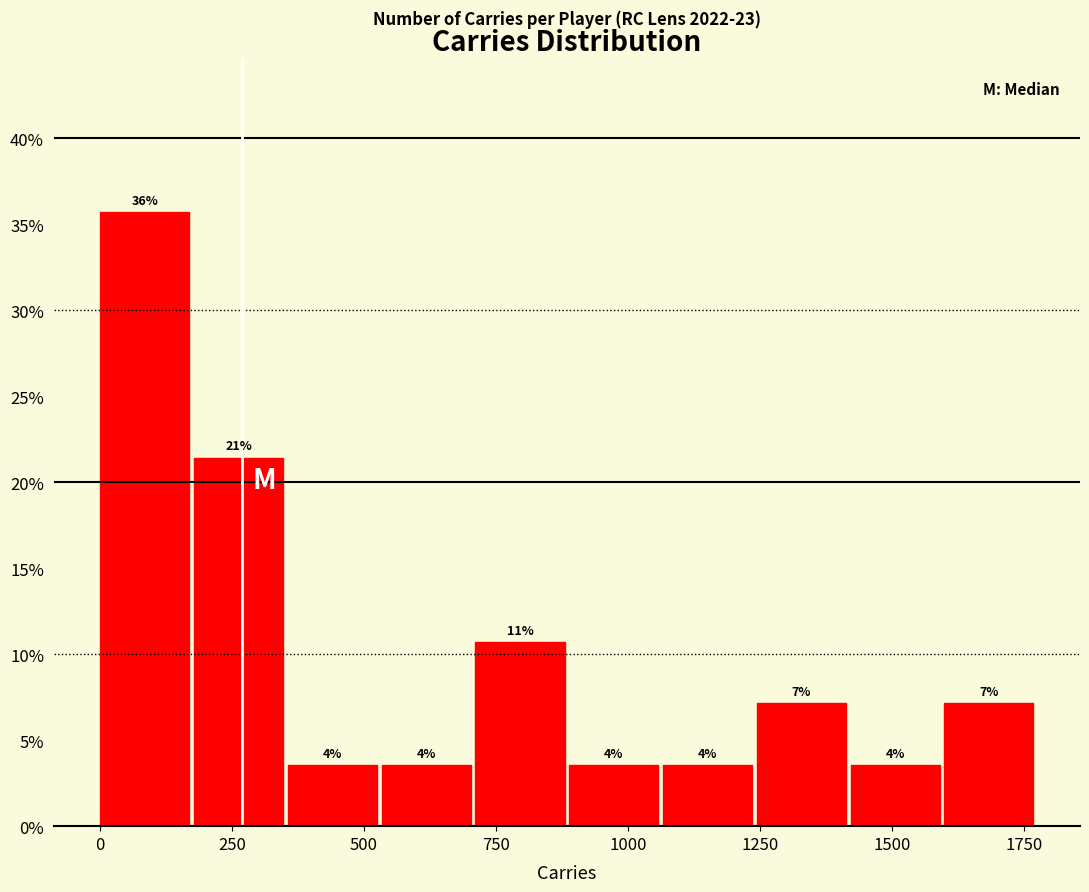

Read against the x-axis, roughly where is the centre of the tallest bar?

100